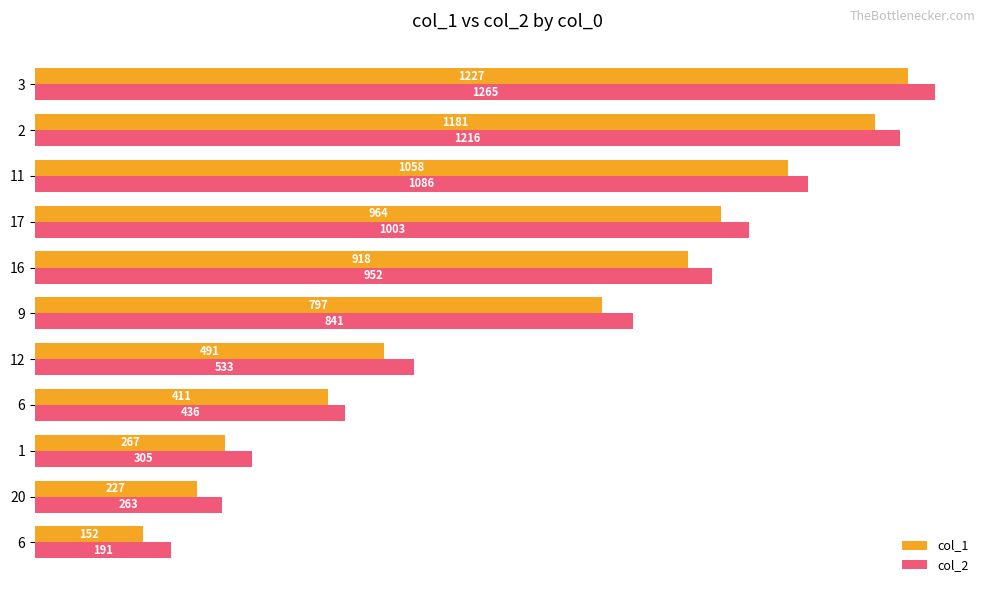

At which label is col_2 closest to 728?

9